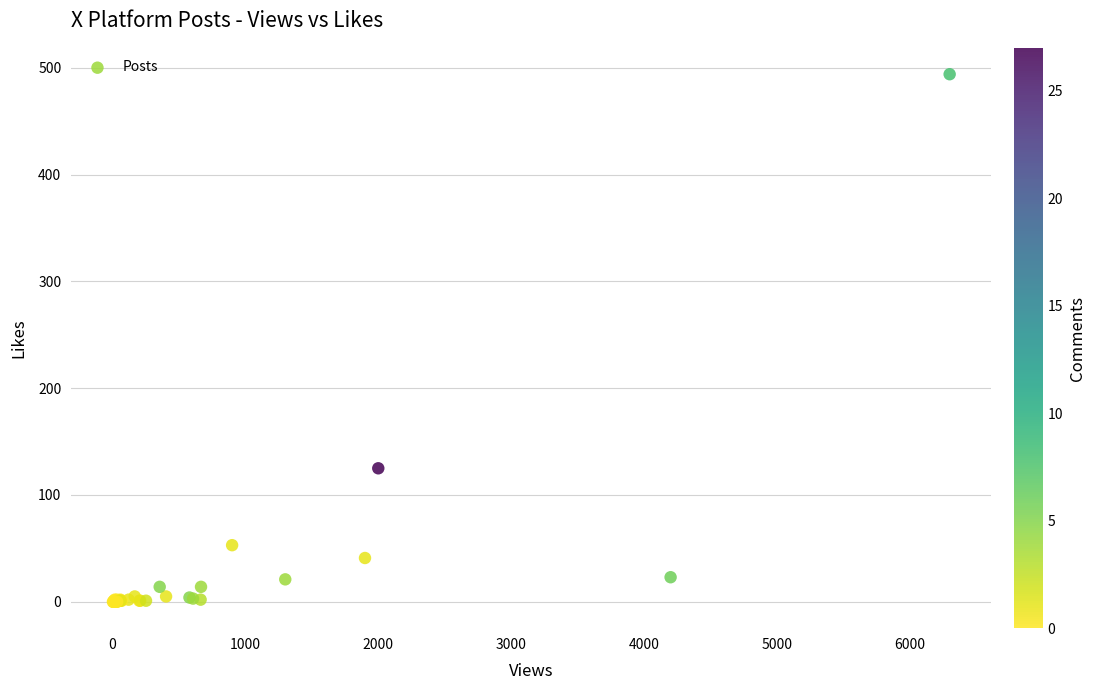

What Y value in the scatter plot is closest to 247?

125